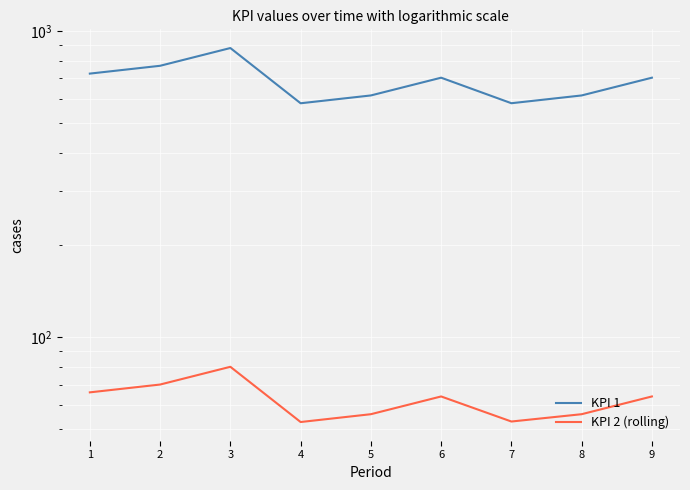

What is the difference between the KPI 2 (rolling) values at 8 and 3?

24.0